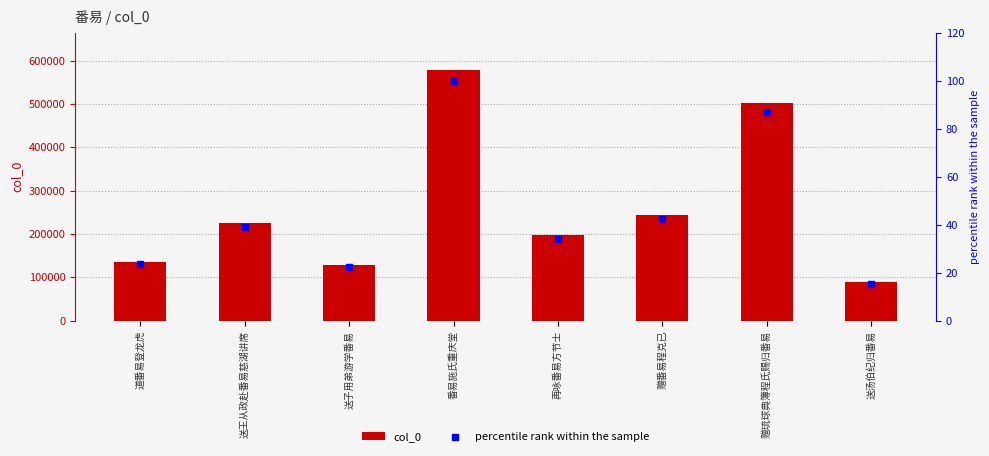

Which series has the largest Y range (max minus min)?

col_0